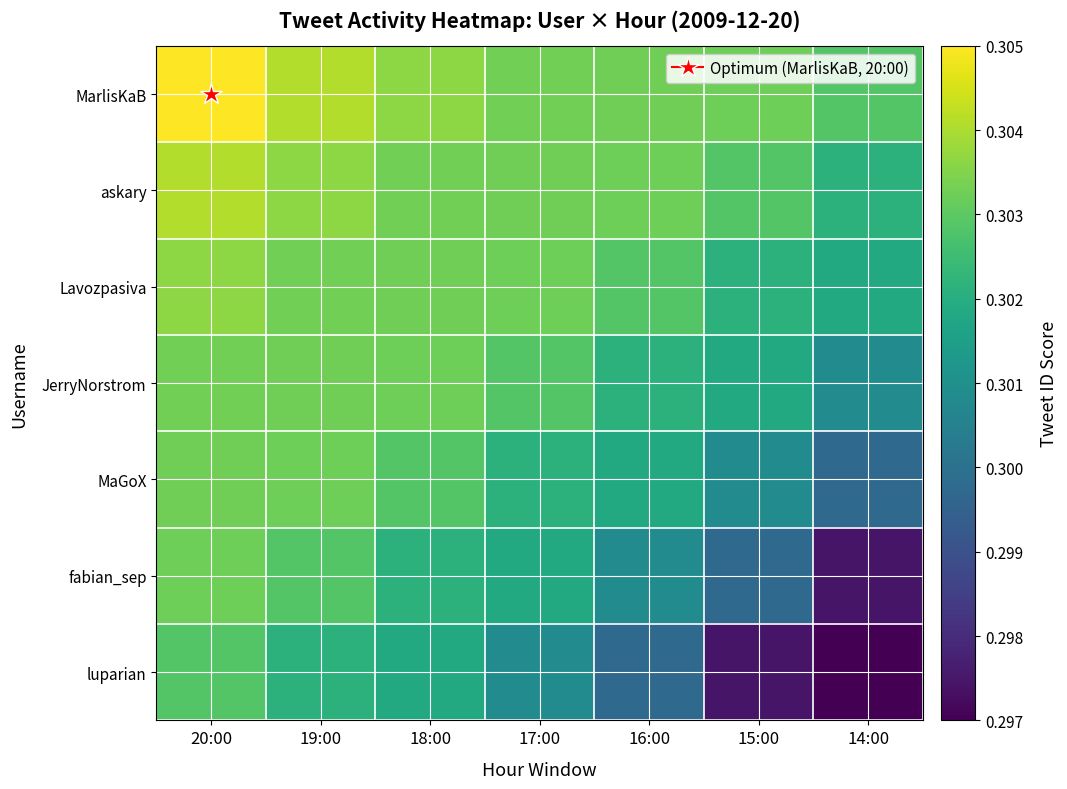

What is the total value across all series at 18:00?

2.1